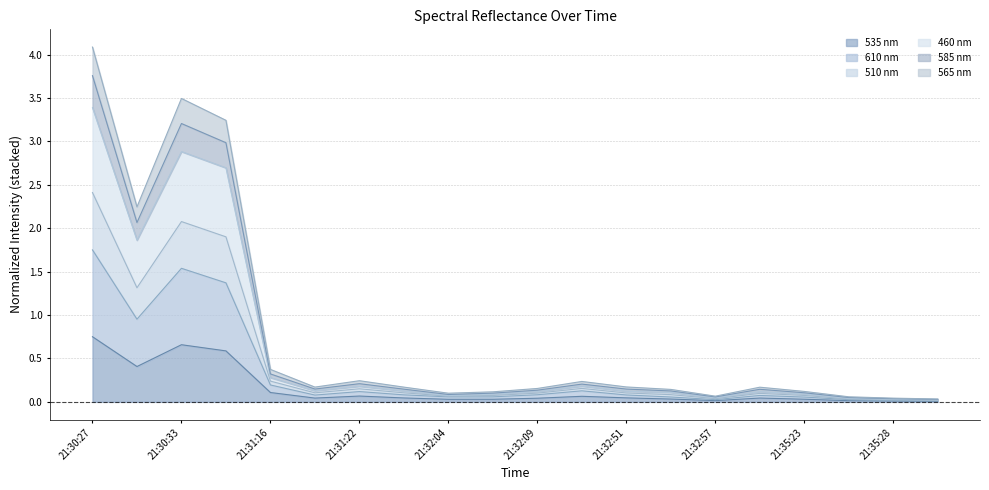

Which category has the highest value in the 535 nm series?

21:30:27